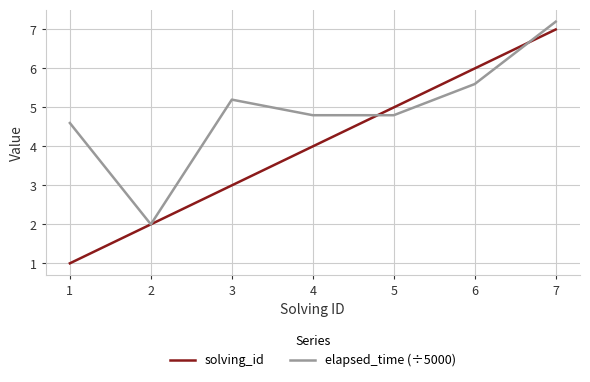

How many values in the elapsed_time (÷5000) series exceed 4?

6